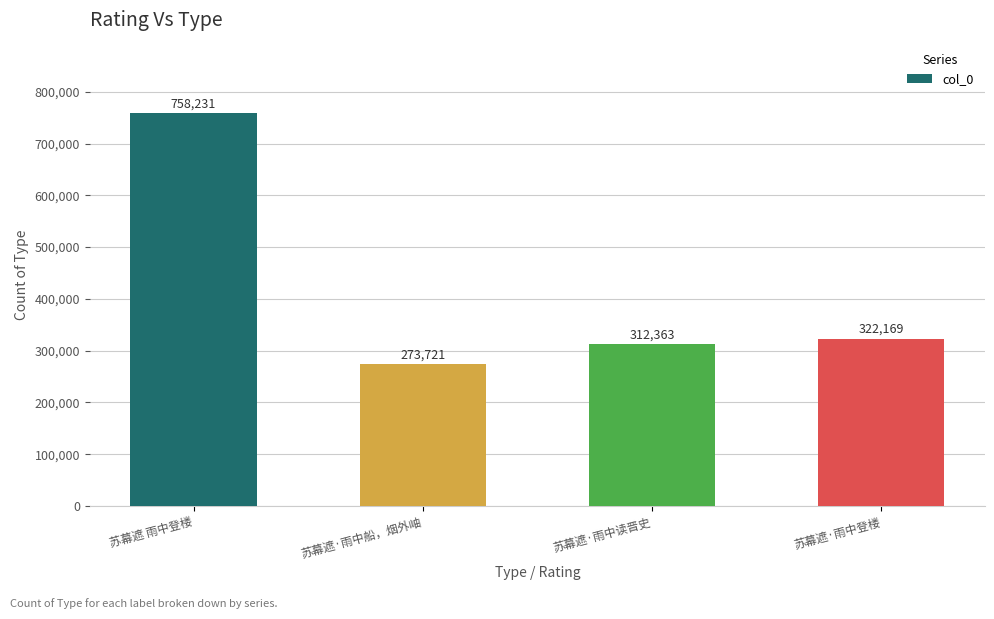

The chart shows a value of 273721 at 苏幕遮·雨中船，烟外岫. True or false?

True